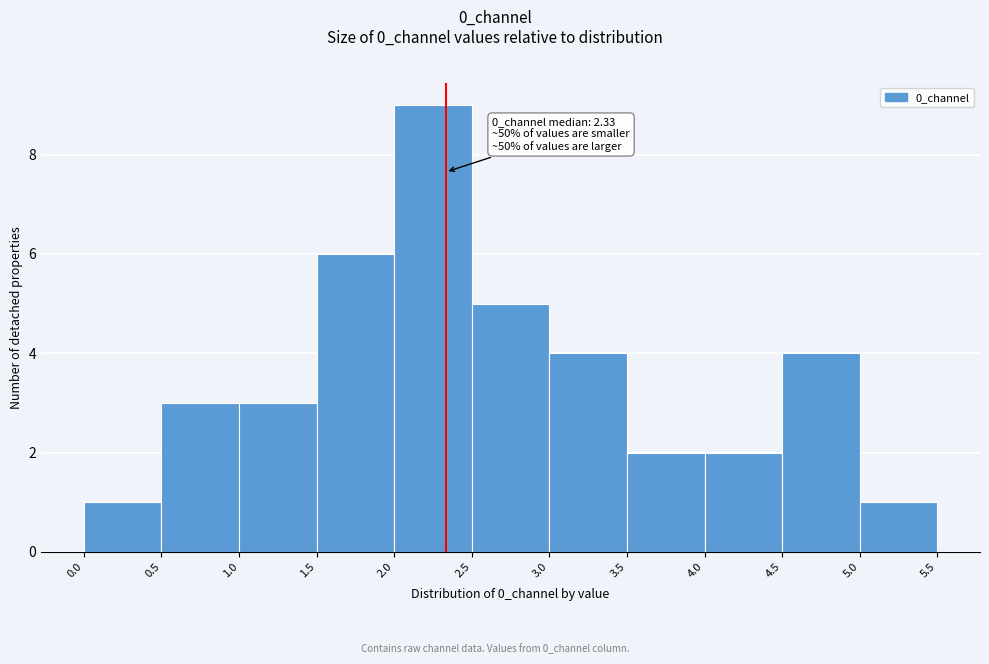

Which range on the x-axis has the tallest bar?

2.0 to 2.5